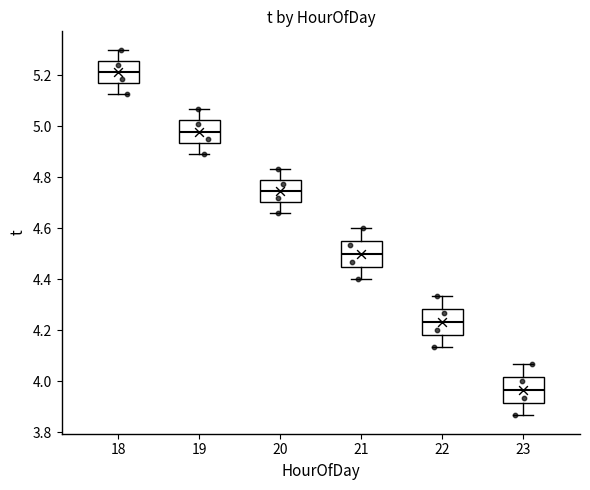

Reading left to right, transcribe this box plot: for each box, give where its median line is, the range the box spans, and where its two whiskers end, as read against the y-axis. The values are not printed on the chart, so give them approximately, as read against the axis.

18: median 5.22, box 5.16 to 5.26, whiskers 5.12 to 5.30
19: median 4.98, box 4.94 to 5.02, whiskers 4.90 to 5.06
20: median 4.74, box 4.70 to 4.78, whiskers 4.66 to 4.84
21: median 4.50, box 4.46 to 4.56, whiskers 4.40 to 4.60
22: median 4.24, box 4.18 to 4.28, whiskers 4.14 to 4.34
23: median 3.96, box 3.92 to 4.02, whiskers 3.86 to 4.06